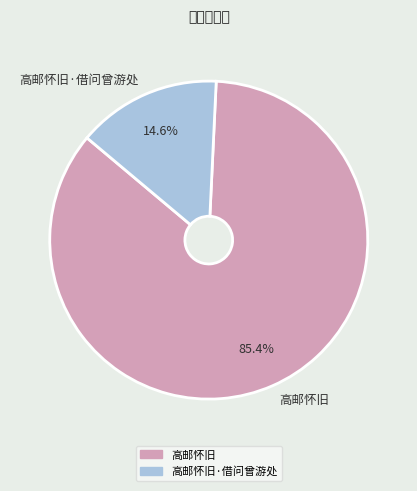

Which category has the biggest portion of the pie?

高邮怀旧